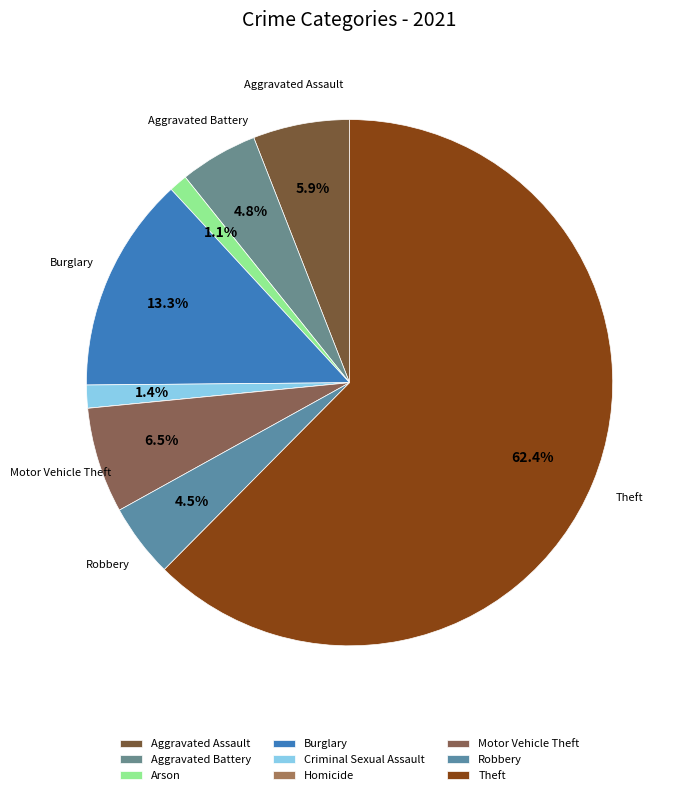

How much of the chart is everything except Motor Vehicle Theft?

93.5%